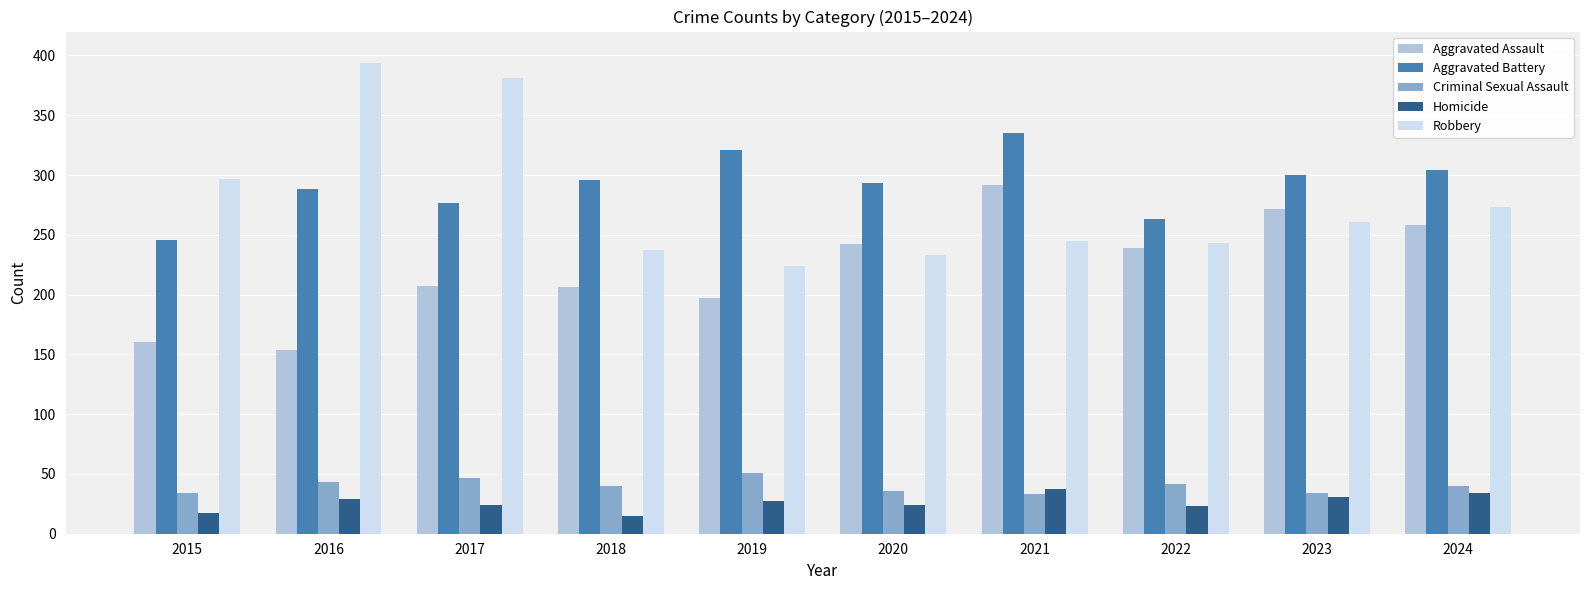

True or false: Robbery has a value of 394 at 2016.

True